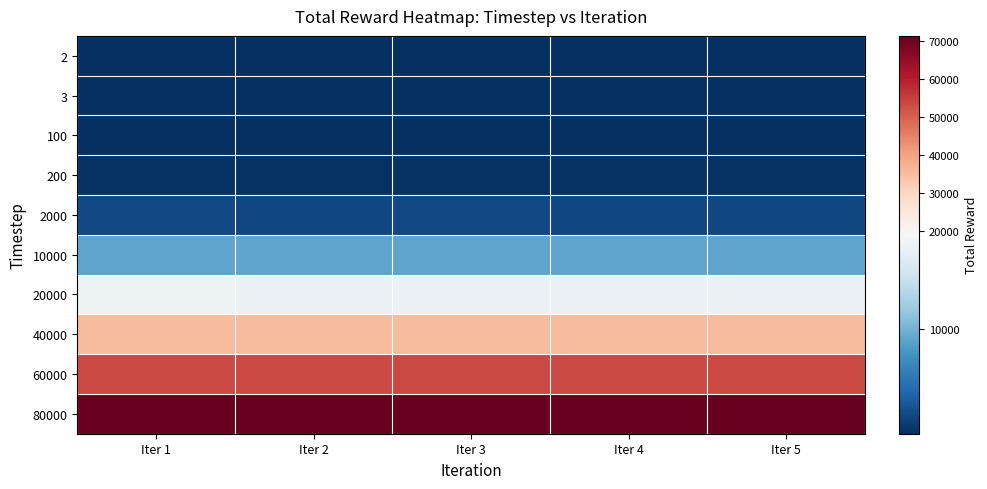

At which category is the sum across all series the highest?

Iter 1